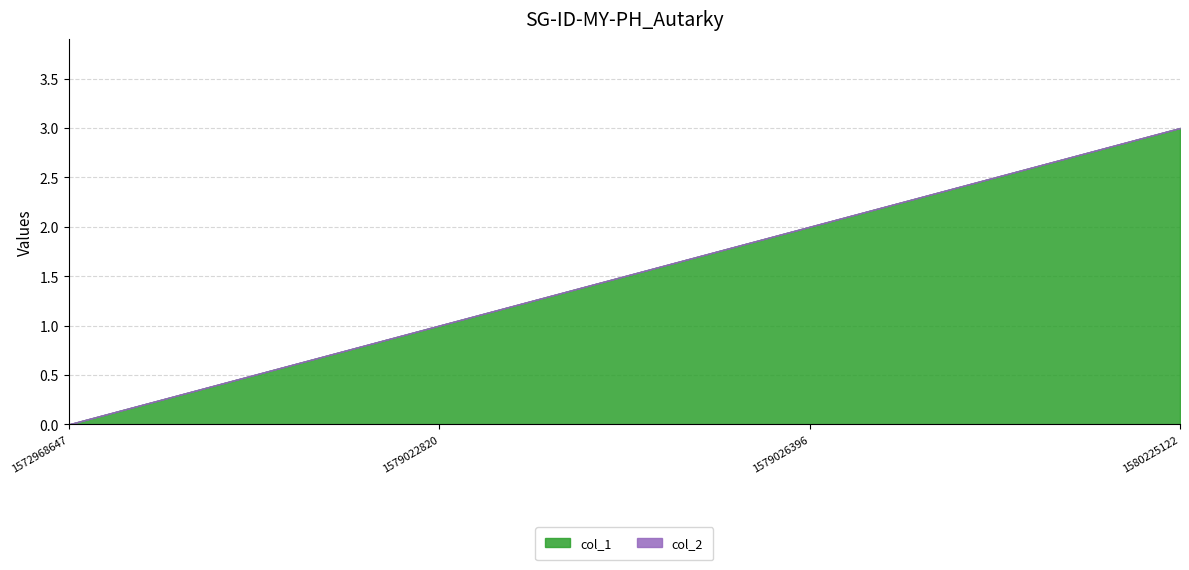

Reading right to left, list all the values displayed in this chart.

col_1: 1580225122=3	1579026396=2	1579022820=1	1572968647=0
col_2: 1580225122=0	1579026396=0	1579022820=0	1572968647=0